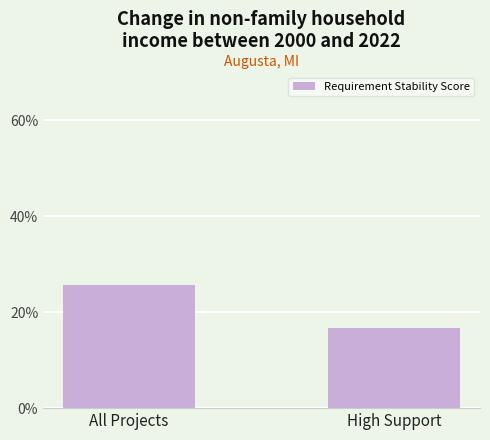

What position from the right is All Projects?

2